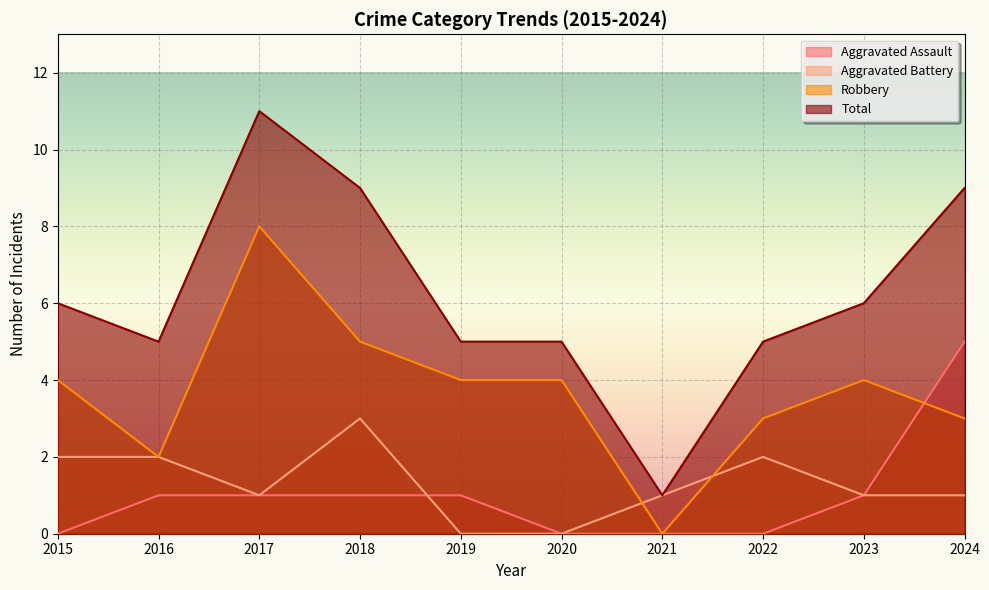

The Total series shows 10 at 2023. True or false?

False